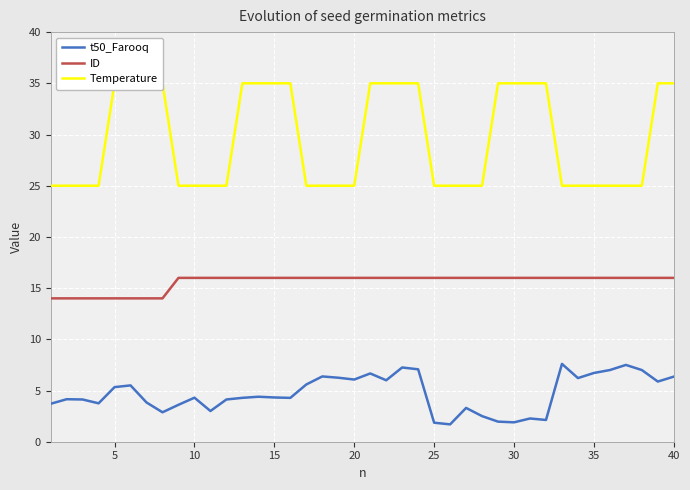

Which series has the widest spread of values?

Temperature